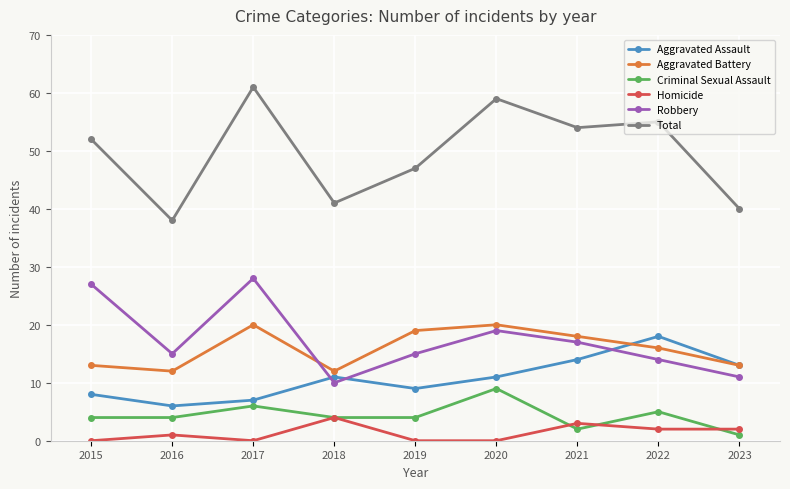

Which series has the largest range (max minus min)?

Total